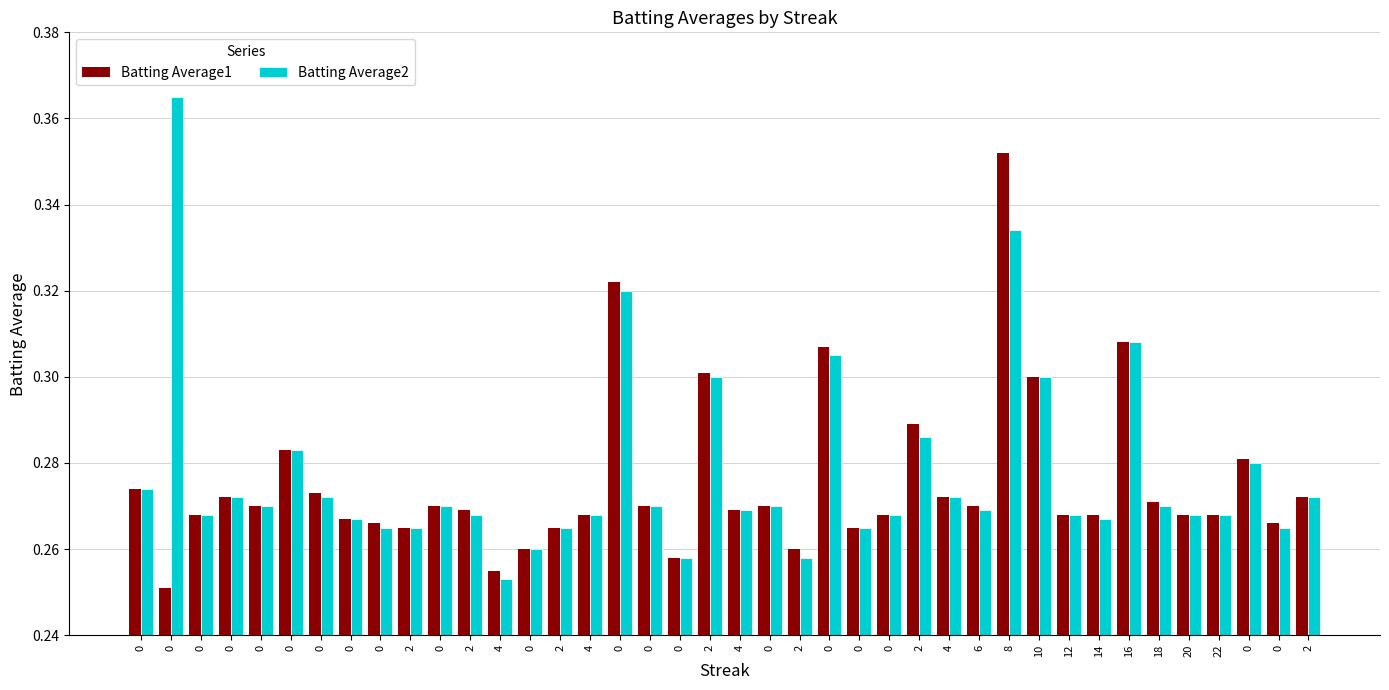

What is the lowest value of the Batting Average2 series?

0.3